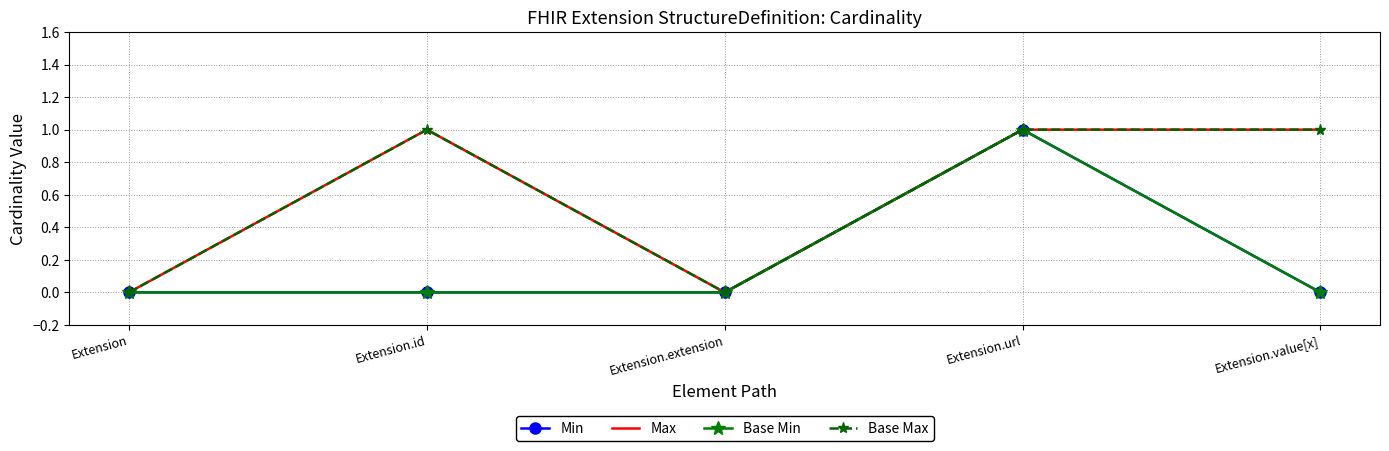

How many data points in Base Max are less than 1?

2